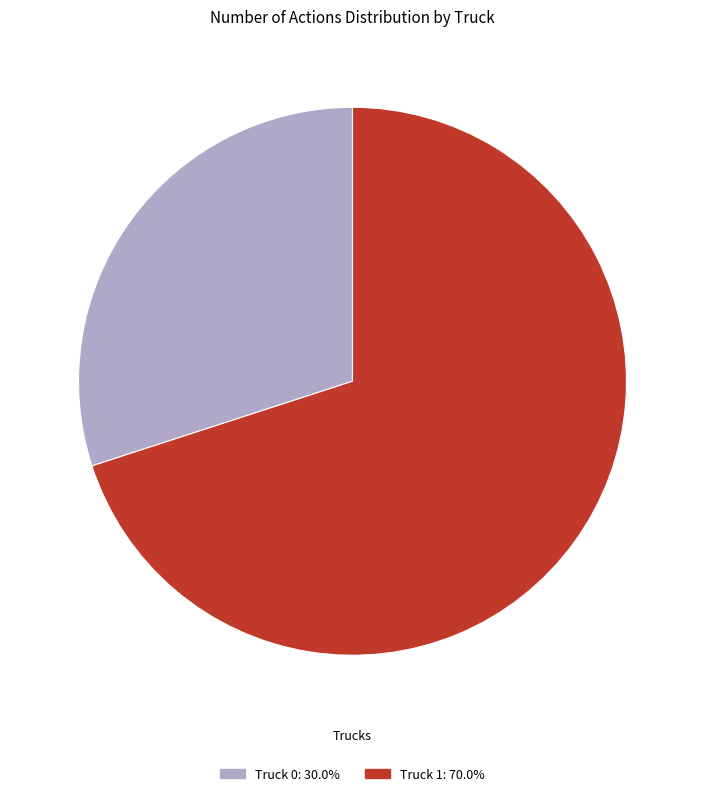

Is it true that Truck 1 is 75% of the pie?

False